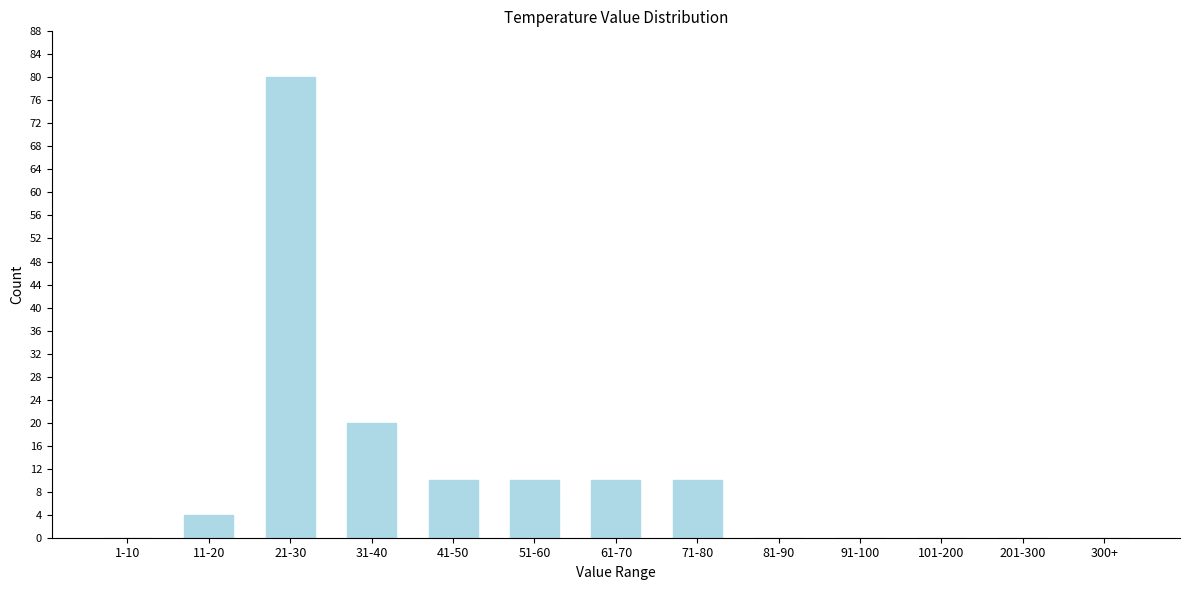

Reading left to right, list all the values displayed in this chart.

1-10=0	11-20=4	21-30=80	31-40=20	41-50=10	51-60=10	61-70=10	71-80=10	81-90=0	91-100=0	101-200=0	201-300=0	300+=0